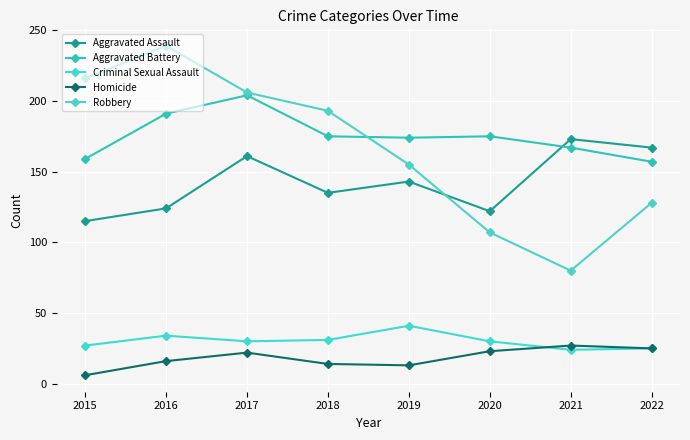

At 2020, list the series in order from largest to smallest.

Aggravated Battery, Aggravated Assault, Robbery, Criminal Sexual Assault, Homicide